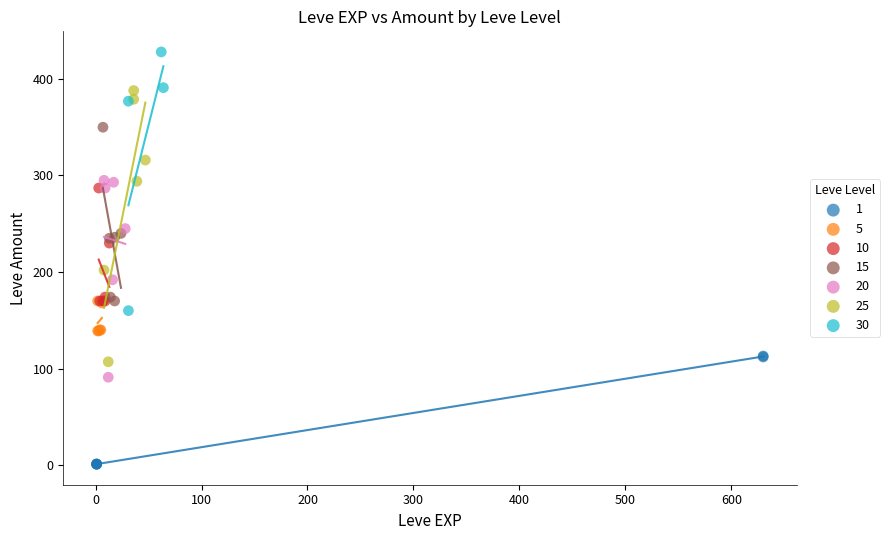

Which series reaches the maximum Y coordinate?

30